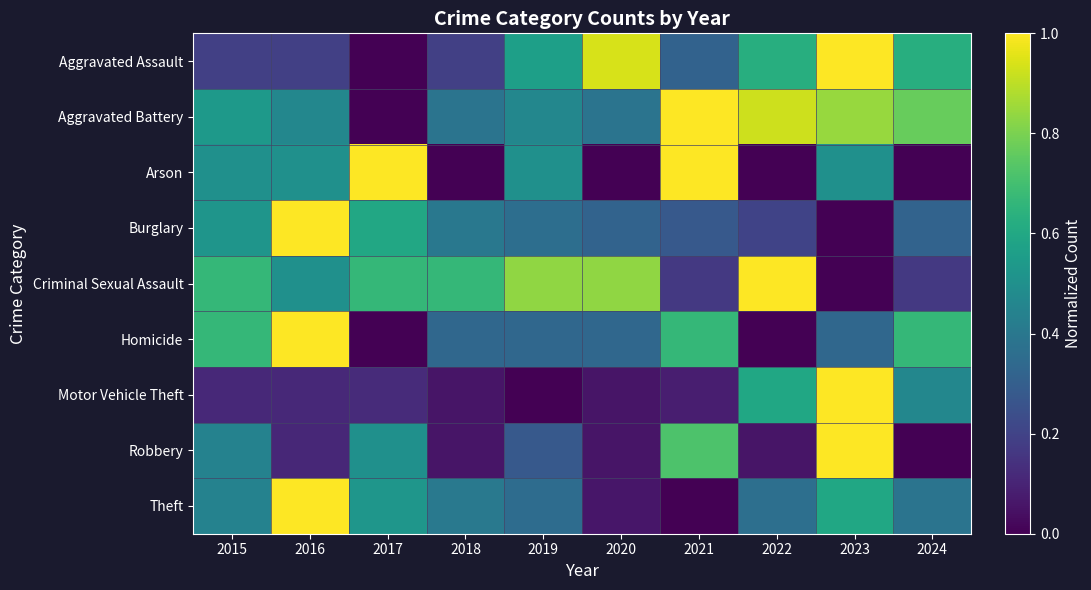

At which category is the sum across all series the highest?

2023